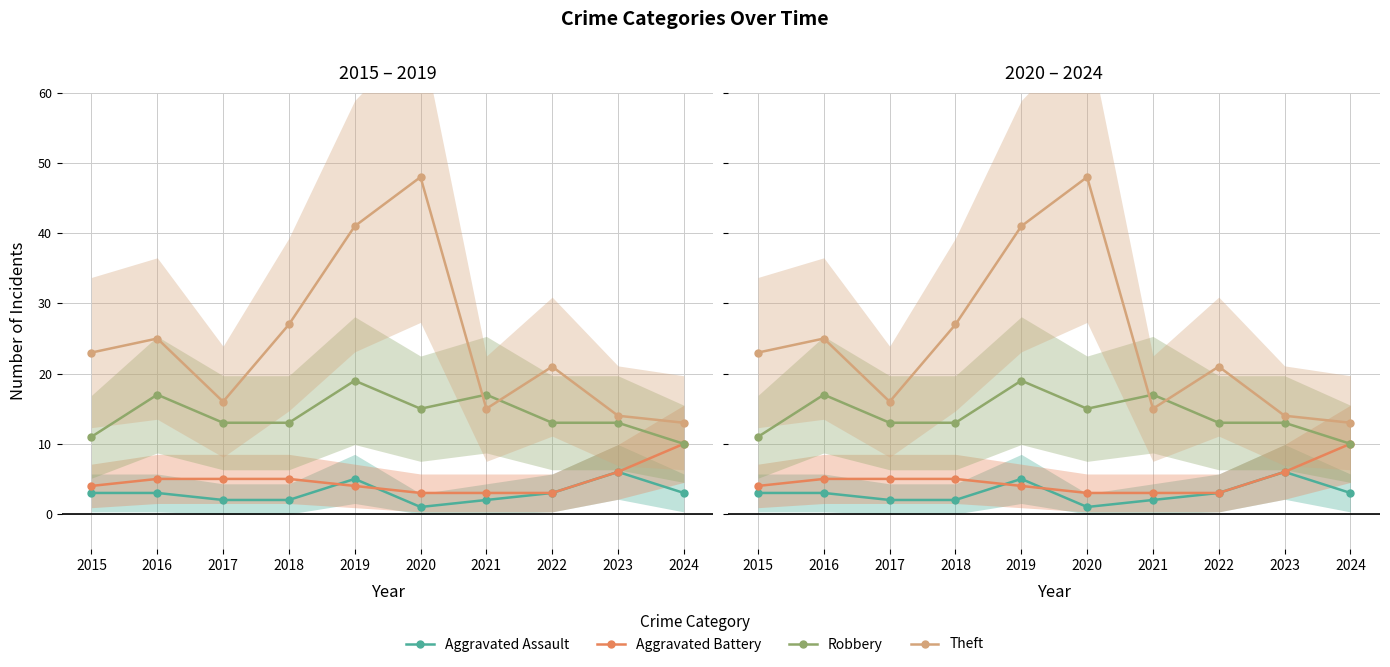

Between 2019 and 2020, which series saw the biggest shift?

Theft